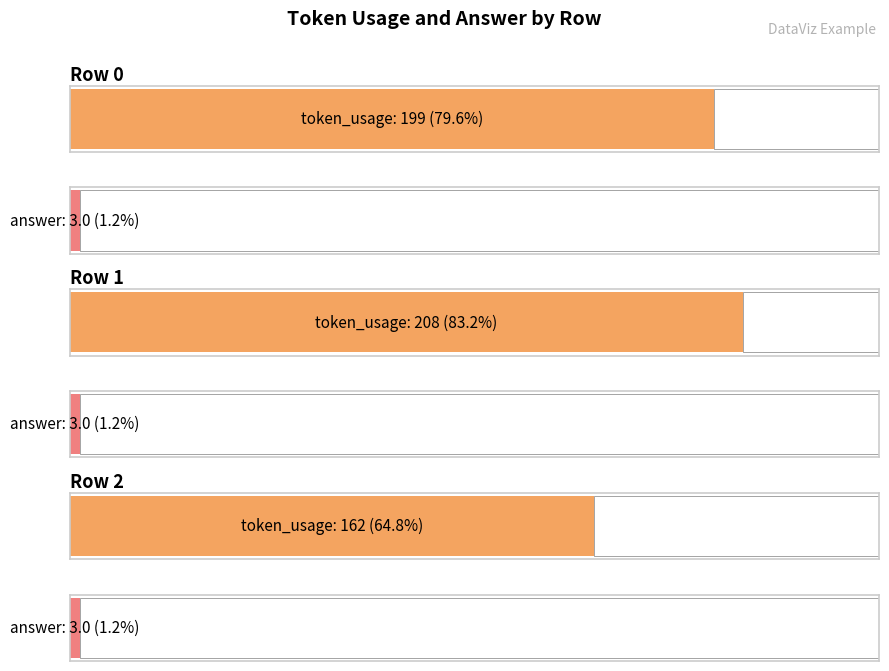

Reading left to right, what are all the values shown in this chart?

token_usage: Row 0=199	Row 1=208	Row 2=162
answer: Row 0=3	Row 1=3	Row 2=3